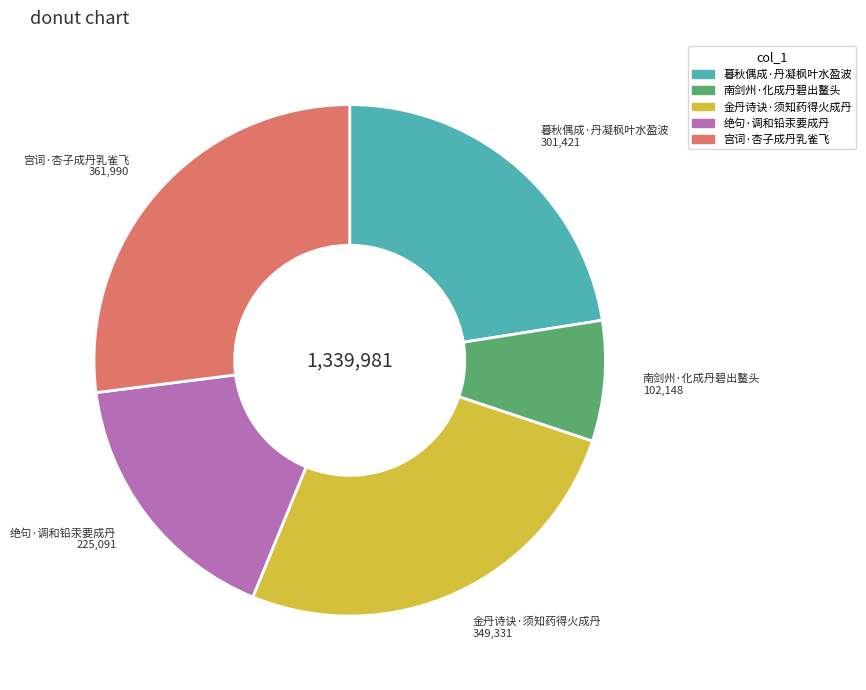

Between 金丹诗诀·须知药得火成丹 and 南剑州·化成丹碧出鳌头, which is larger?

金丹诗诀·须知药得火成丹